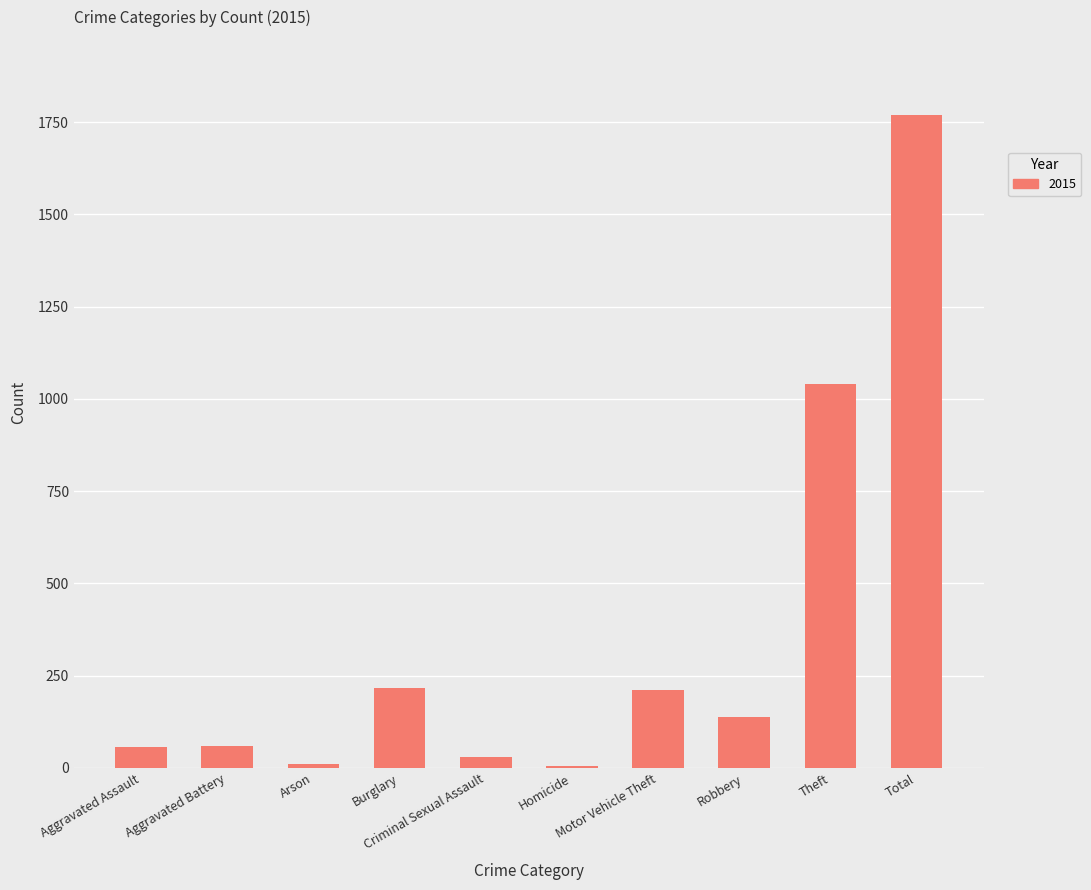

What is the maximum value shown in the chart?

1768